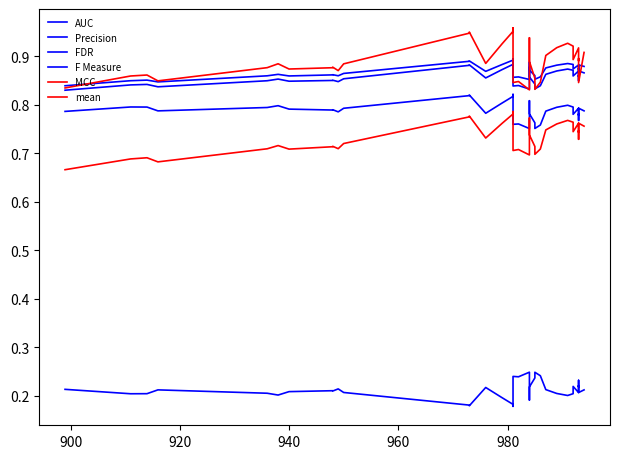

The mean series shows 0.6 at 15. True or false?

False